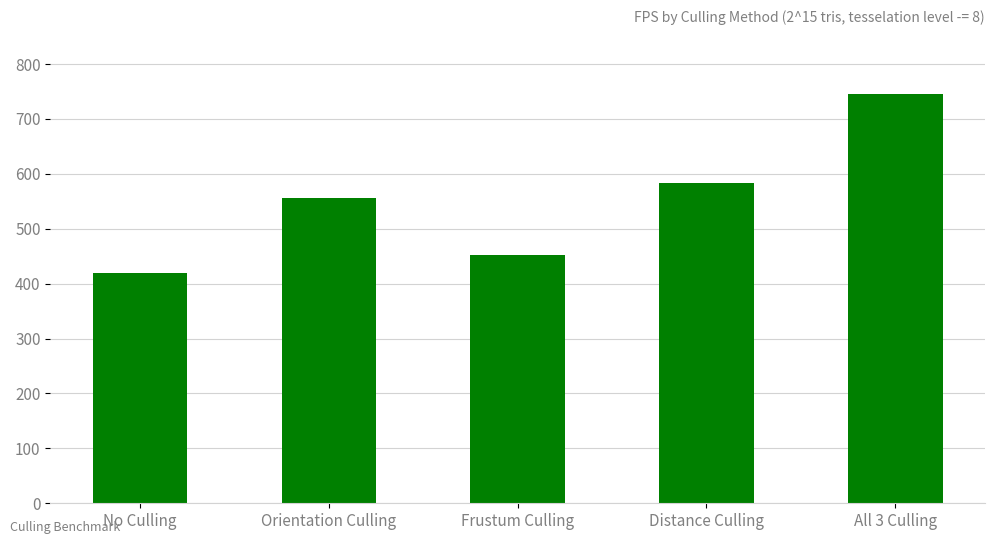

Are the bars grouped side by side (vs. stacked)?

No